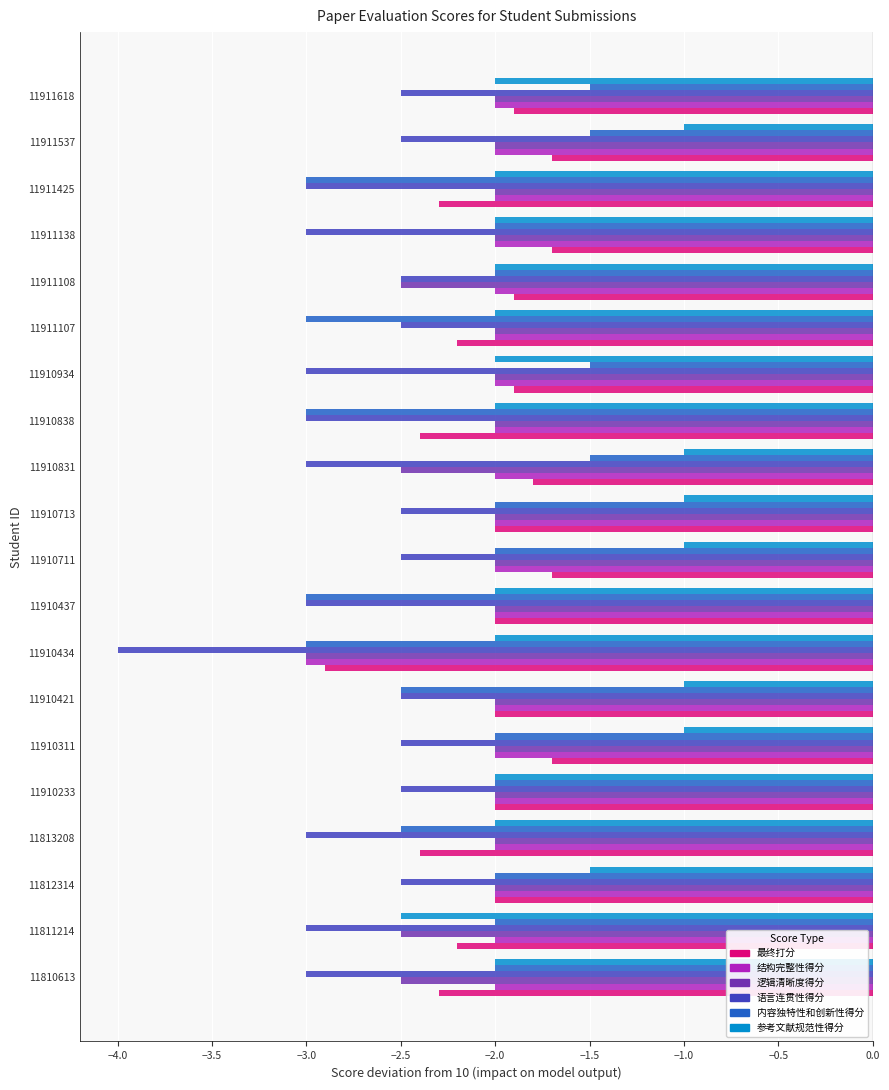

What is the difference between the maximum and minimum values in the 逻辑清晰度得分 series?

1.0